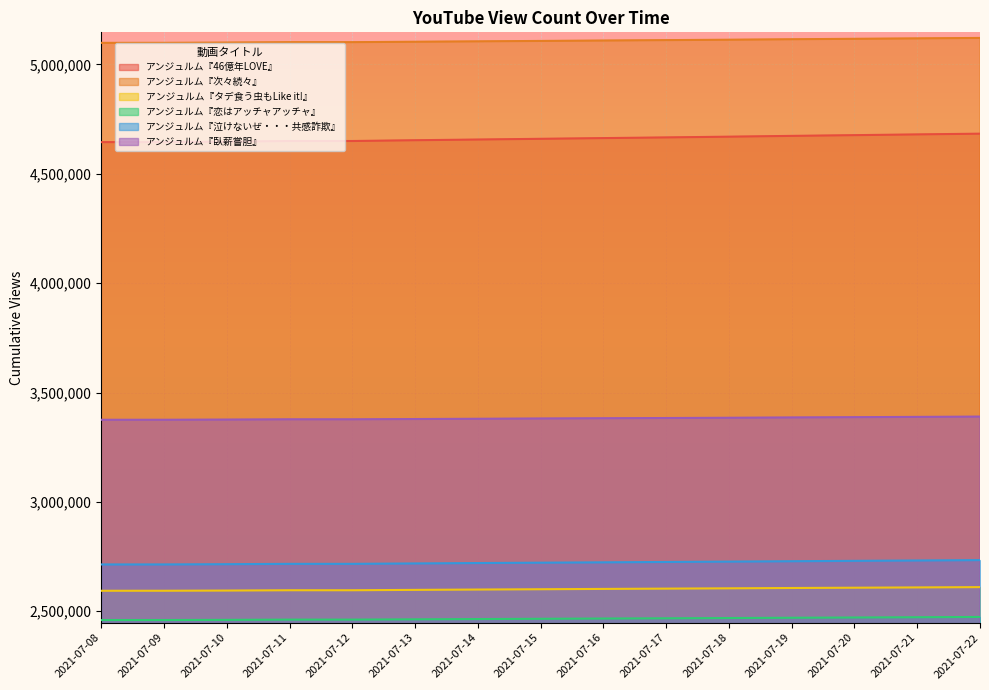

The value of アンジュルム『恋はアッチャアッチャ』 at 2021-07-16 is 2466795. True or false?

True